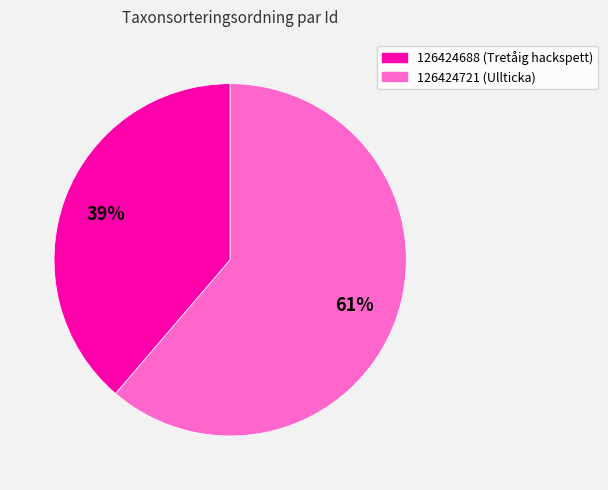

Which has a higher value, 126424721 or 126424688?

126424721